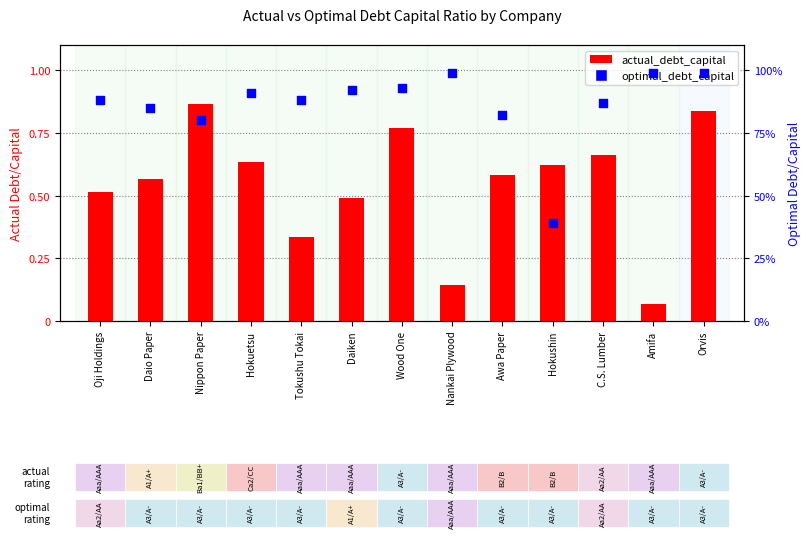

Which series reaches the maximum Y coordinate?

optimal_debt_capital